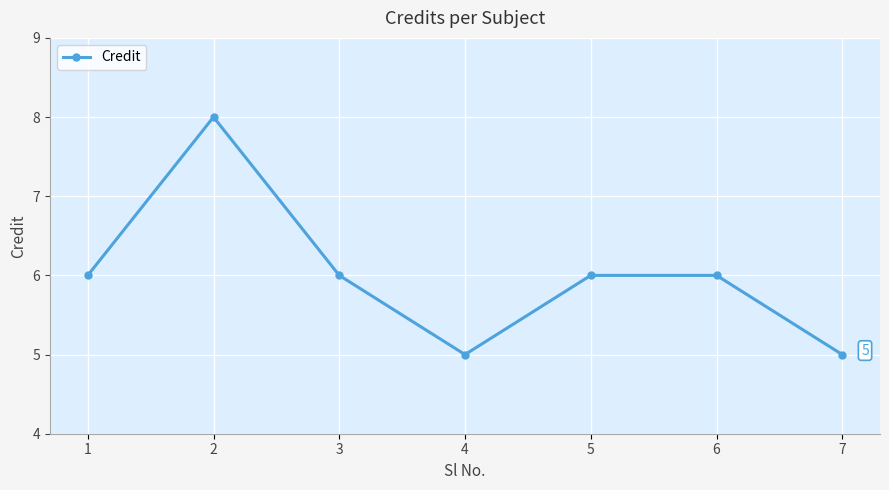

How many interior local valleys (lower than both neighbors) does the data have?

1